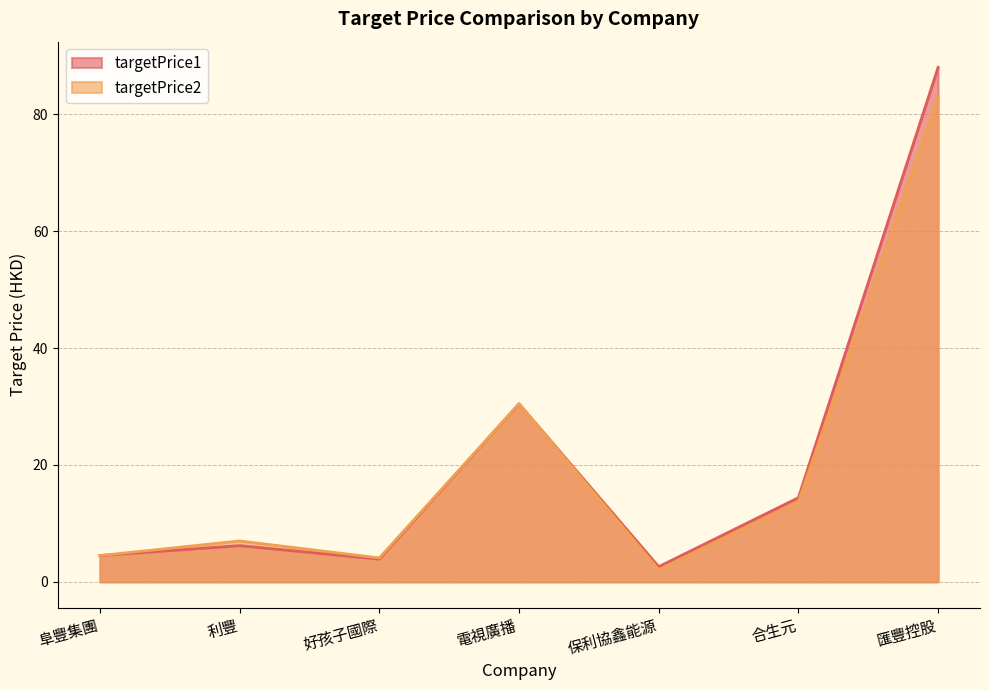

List the series in order of their peak value, highest first.

targetPrice1, targetPrice2